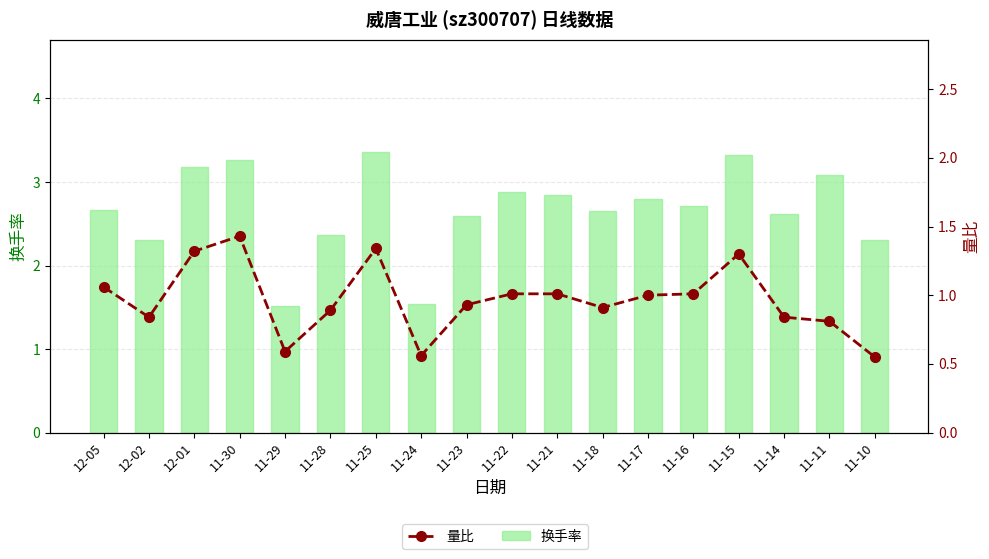

How many groups of bars are there?

18